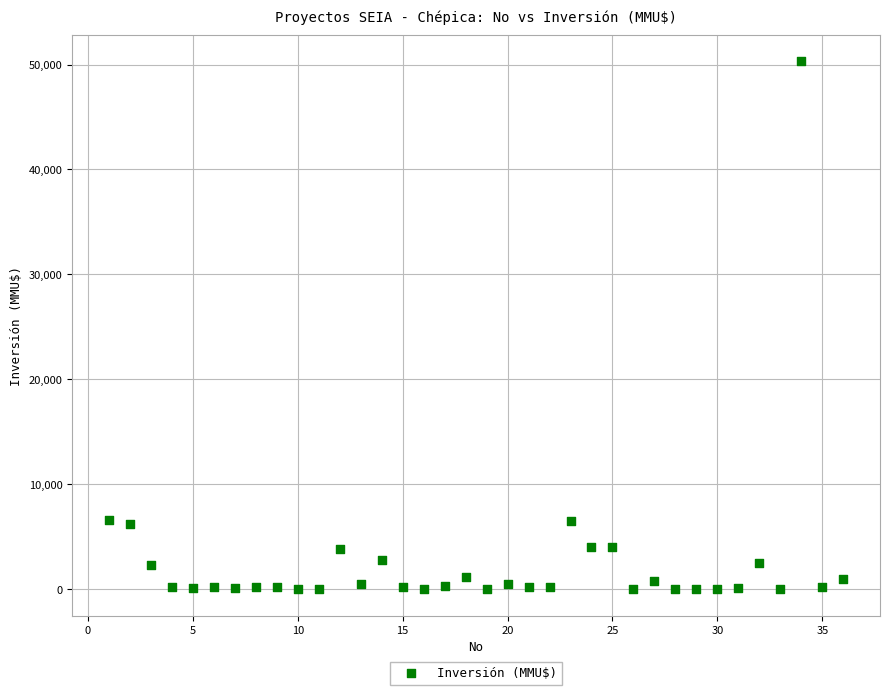

What is the range of Y values (max minus min)?

50300